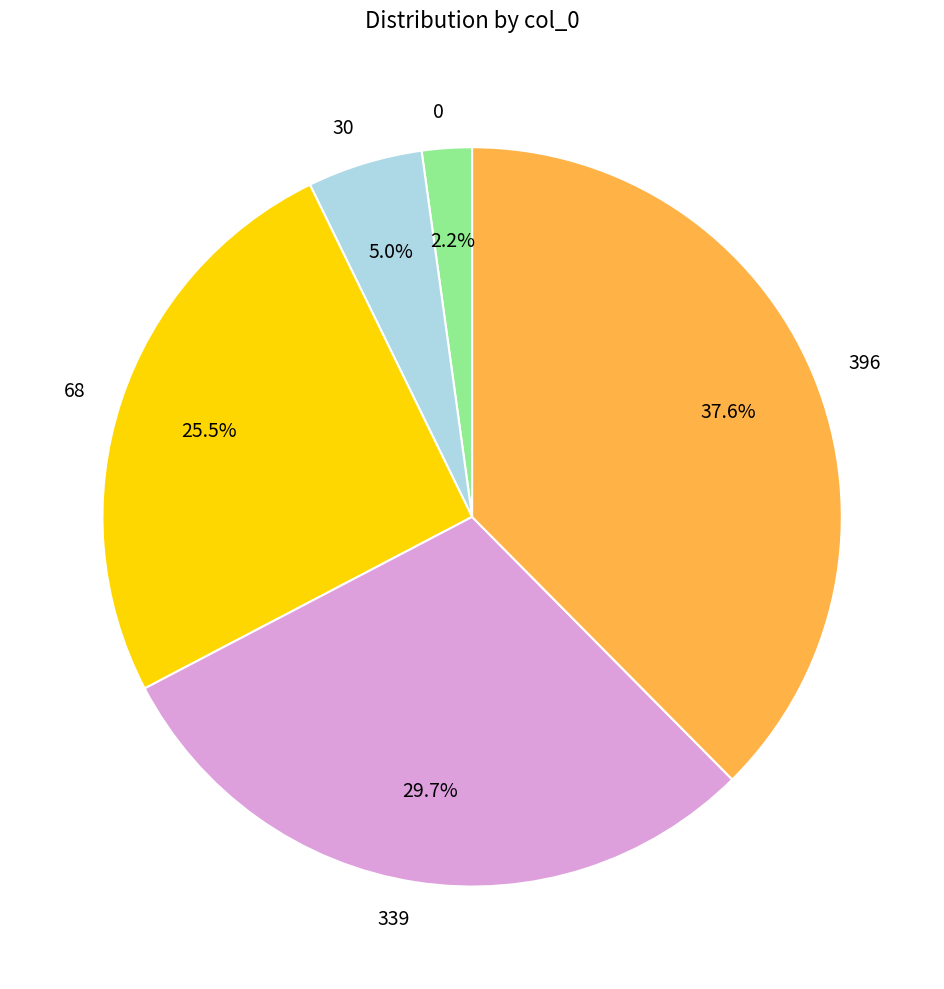

True or false: 339 accounts for 30% of the total.

True